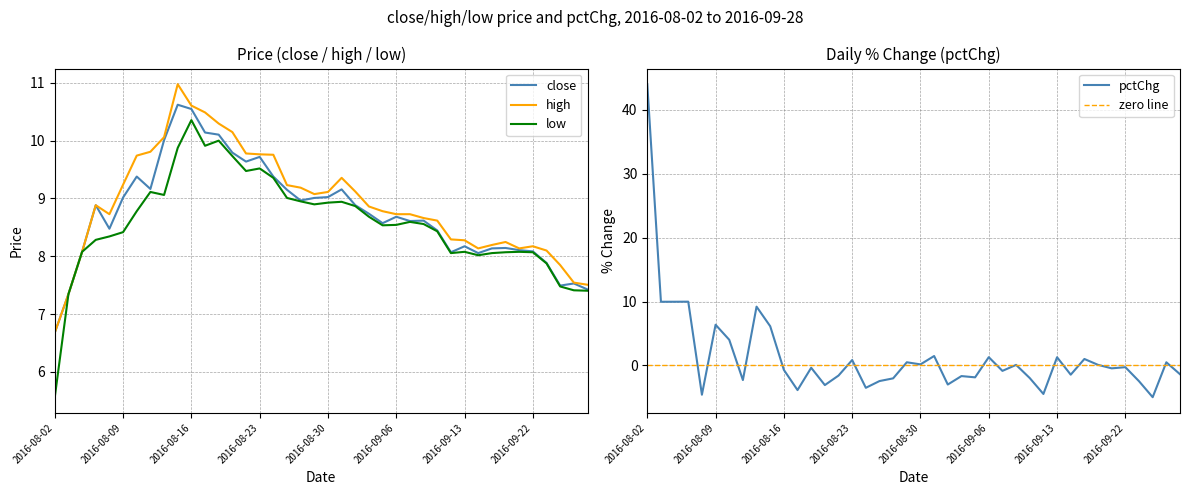

Which category has the lowest value in the high series?

2016-08-02